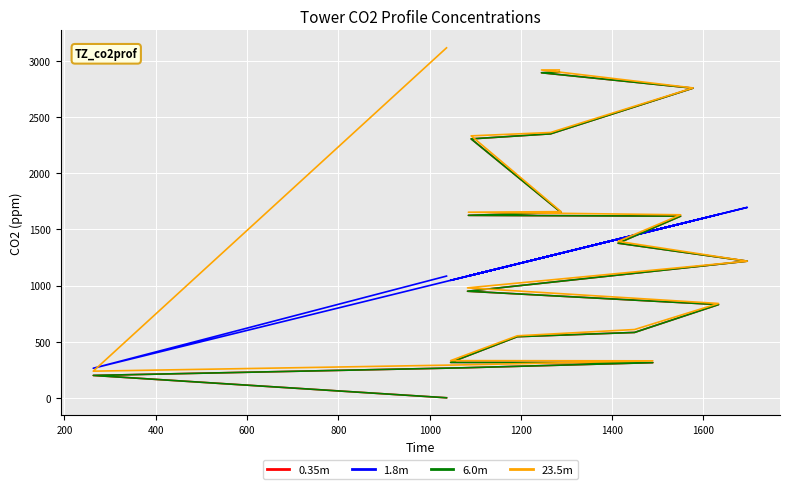

Is it true that 23.5m equals 2210 at 10?

False